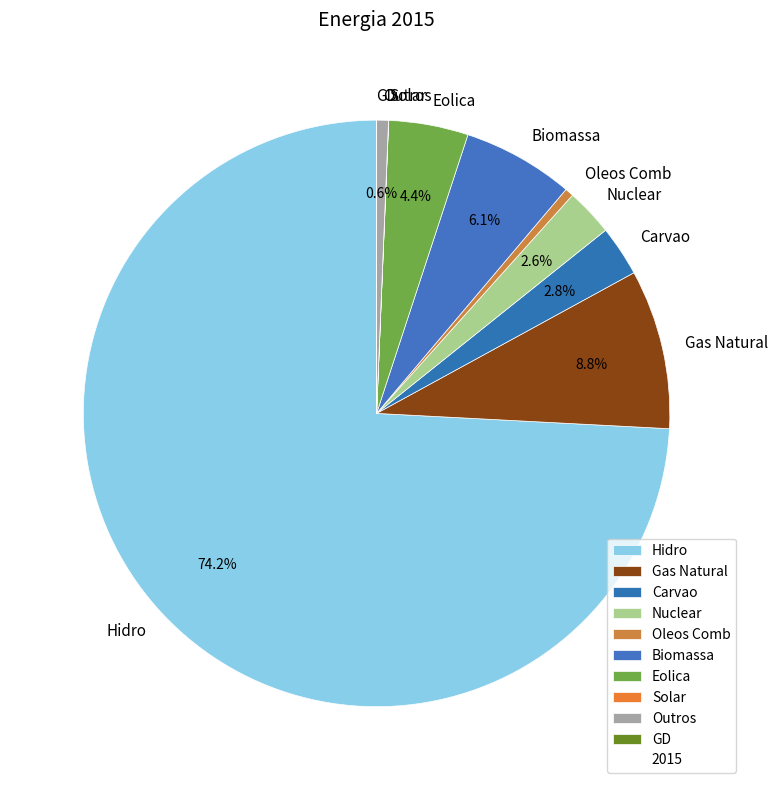

To the nearest percent, what is the combined percentage of Oleos Comb and Biomassa?

7%